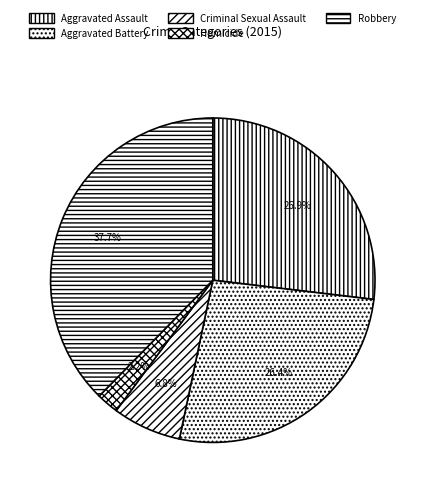

Is there a majority slice in this chart?

No